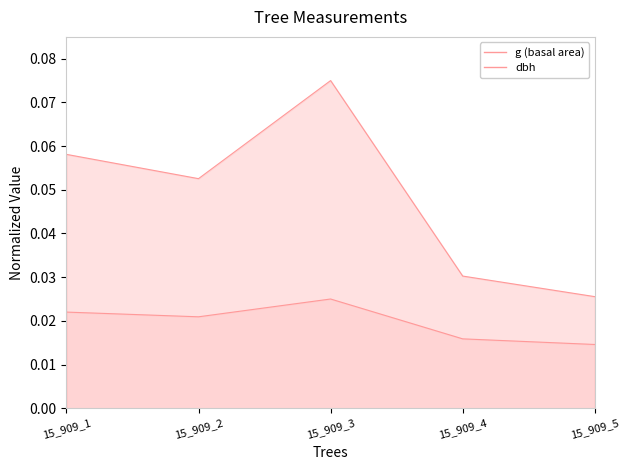

Reading left to right, what are all the values shown in this chart?

g (basal area): 0.1	0.1	0.1	0.0	0.0
dbh: 0.0	0.0	0.0	0.0	0.0